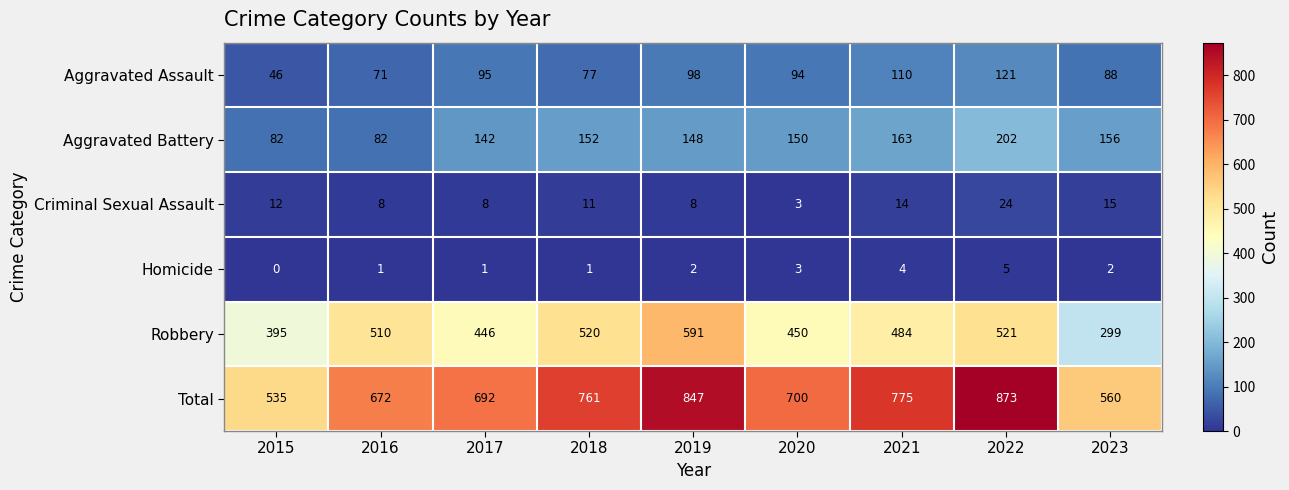

At which category does the chart reach its peak across all series?

2022